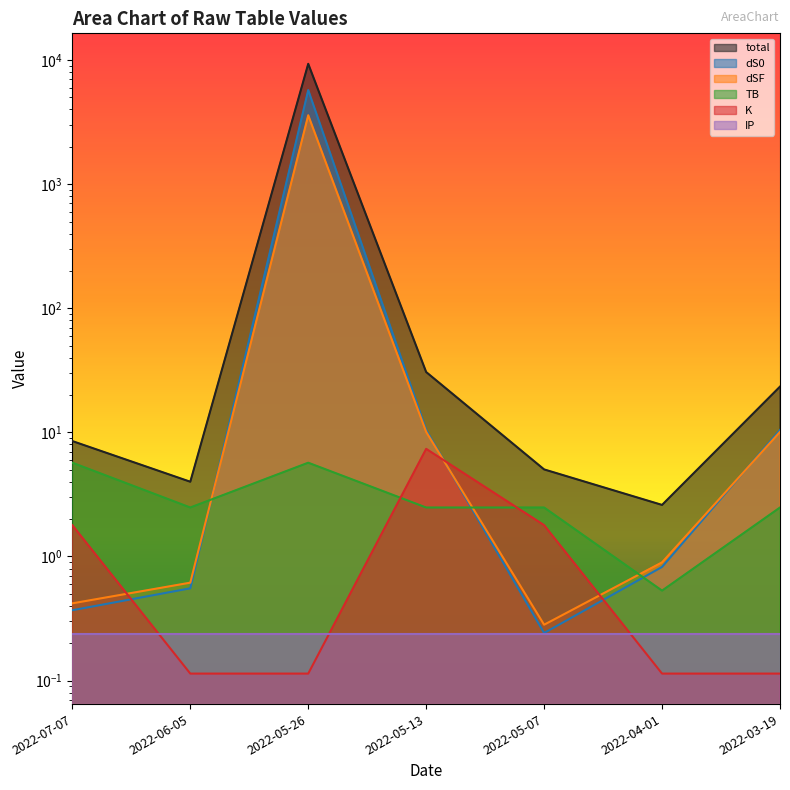

How many times do dSF and dS0 cross each other?

3